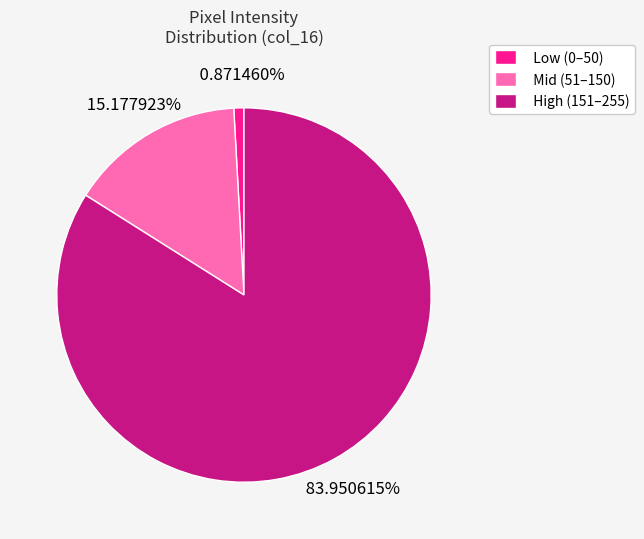

What is the smallest slice in the pie chart?

Low (0–50)